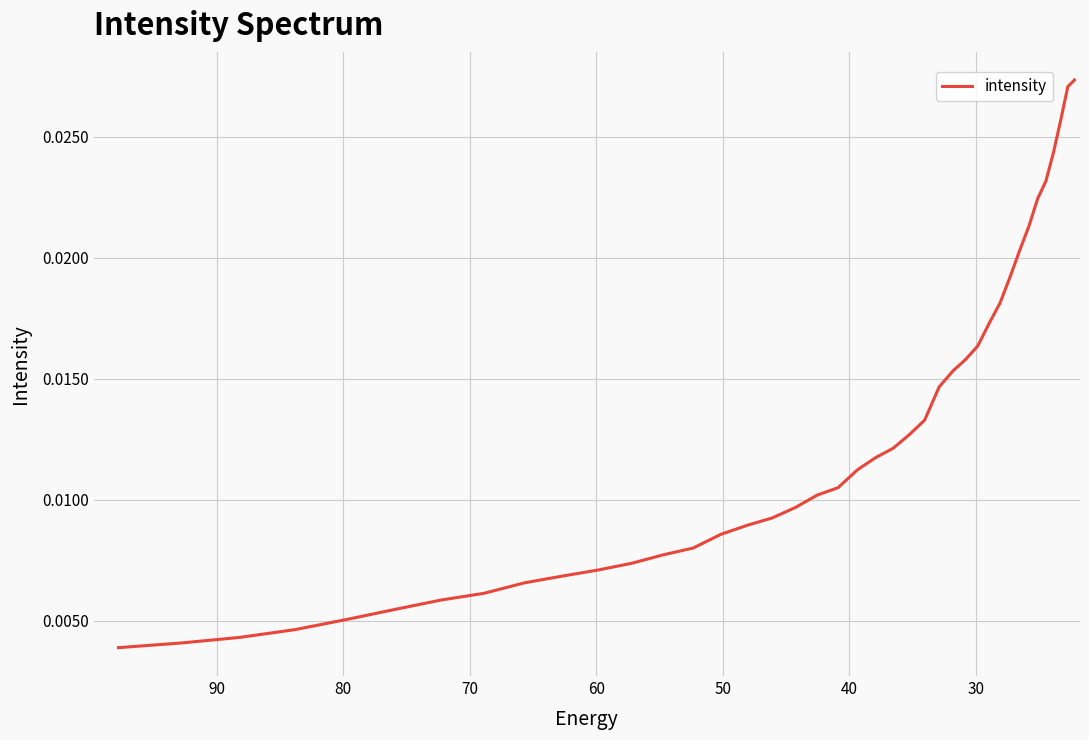

How many data points does each series have?

40